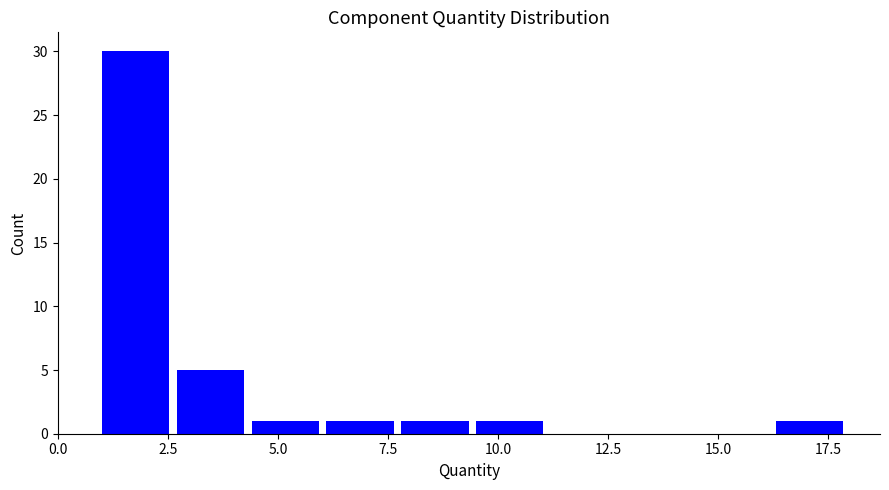

Around what value on the x-axis is the tallest bar? Give the approximate position of its centre, as read against the axis.

2.0